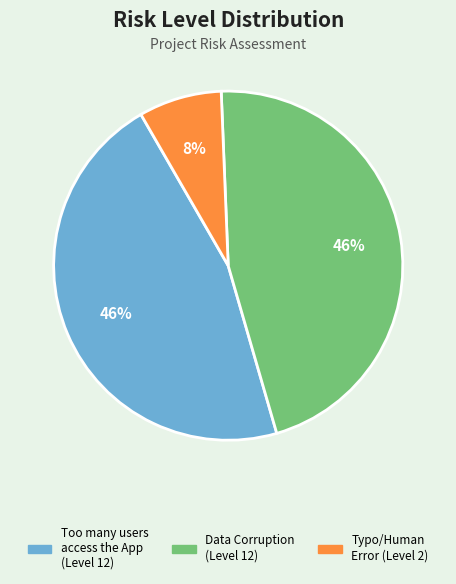

Does any single category account for the majority?

No